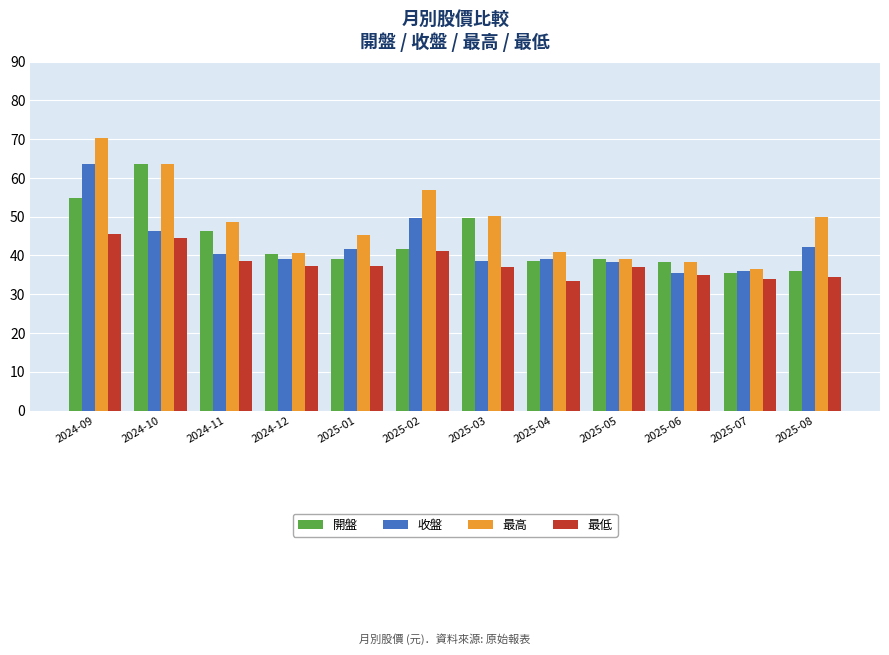

What are all the series names shown in the legend?

開盤, 收盤, 最高, 最低